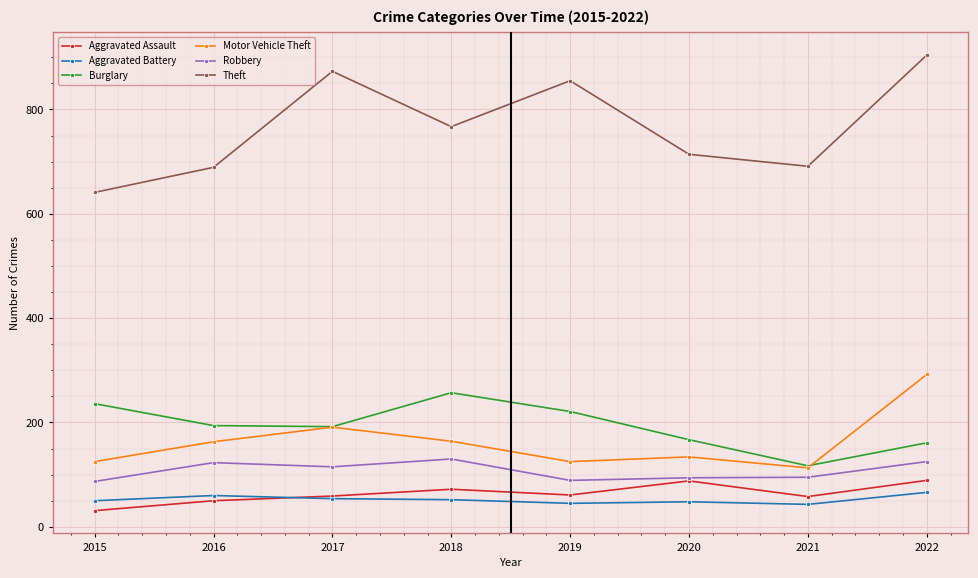

At which category does Theft reach its first local peak?

2017